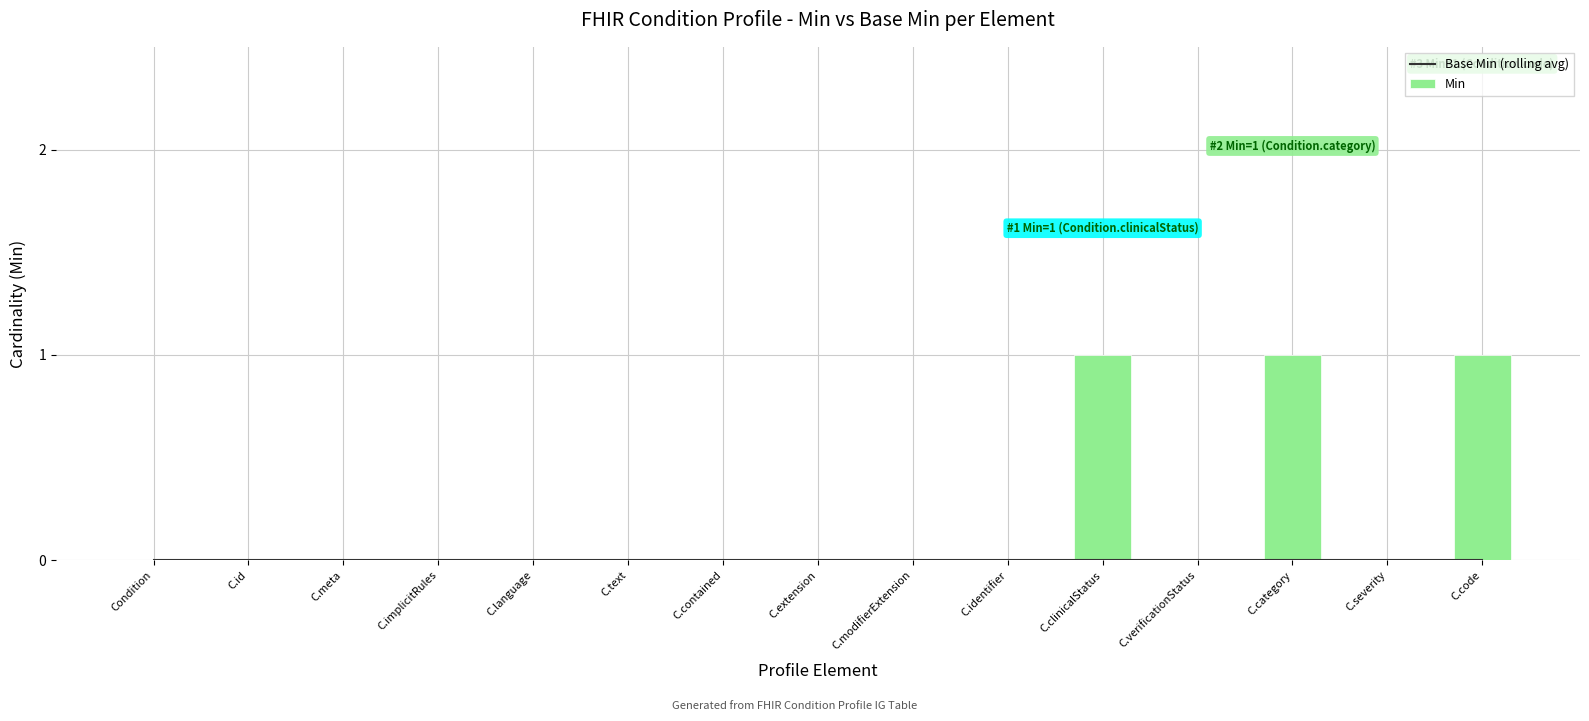

Reading left to right, what are all the values shown in this chart?

Base Min (rolling avg): Condition=0	C.id=0	C.meta=0	C.implicitRules=0	C.language=0	C.text=0	C.contained=0	C.extension=0	C.modifierExtension=0	C.identifier=0	C.clinicalStatus=0	C.verificationStatus=0	C.category=0	C.severity=0	C.code=0
Min: Condition=0	C.id=0	C.meta=0	C.implicitRules=0	C.language=0	C.text=0	C.contained=0	C.extension=0	C.modifierExtension=0	C.identifier=0	C.clinicalStatus=1	C.verificationStatus=0	C.category=1	C.severity=0	C.code=1